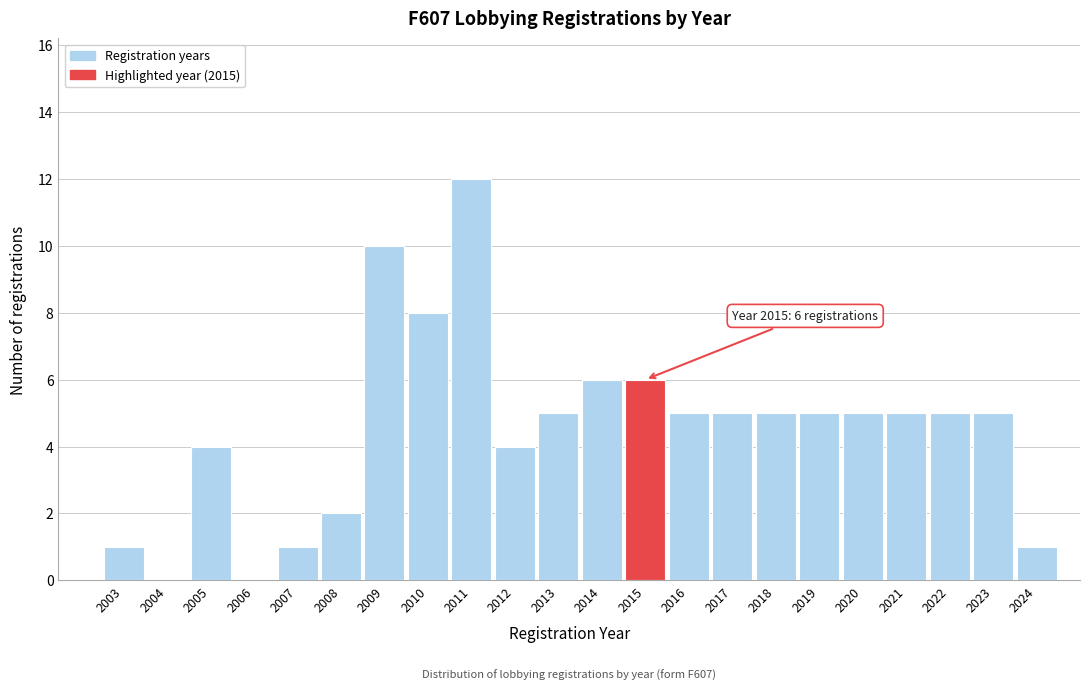

Which range on the x-axis has the tallest bar?

2010.5 to 2011.5